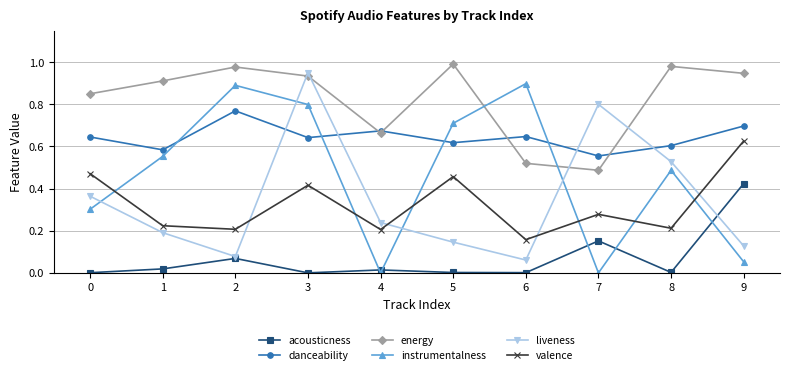

How many series are shown in this chart?

6